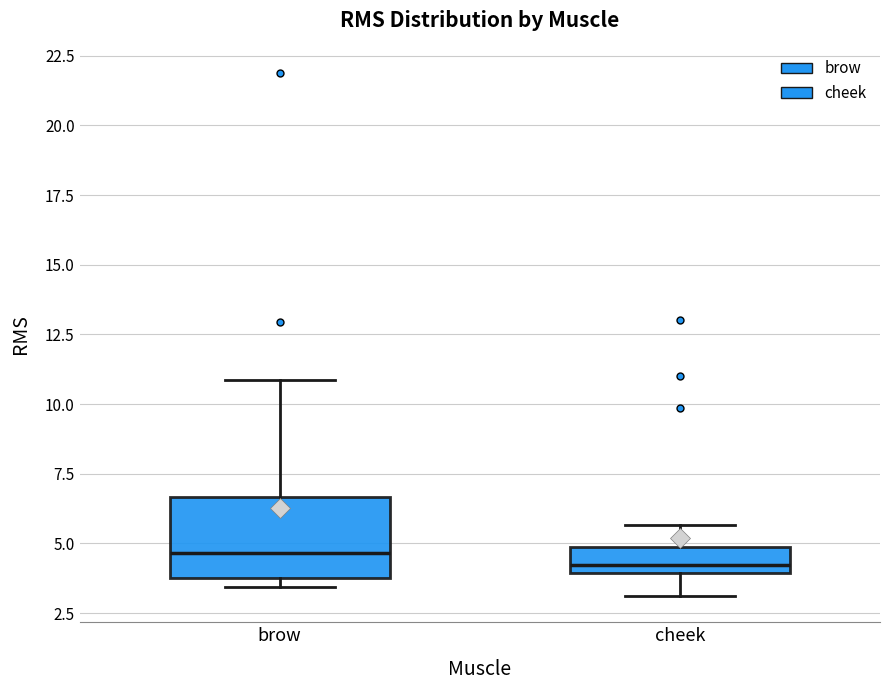

Which box is the tallest, from its lower edge to its upper edge?

brow